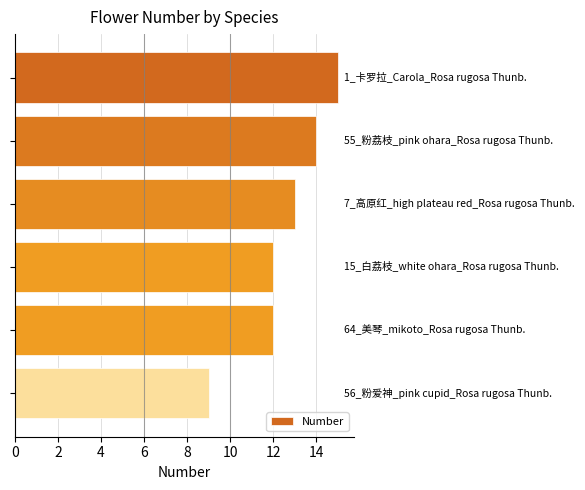

Reading top to bottom, list all the values displayed in this chart.

15	14	13	12	12	9